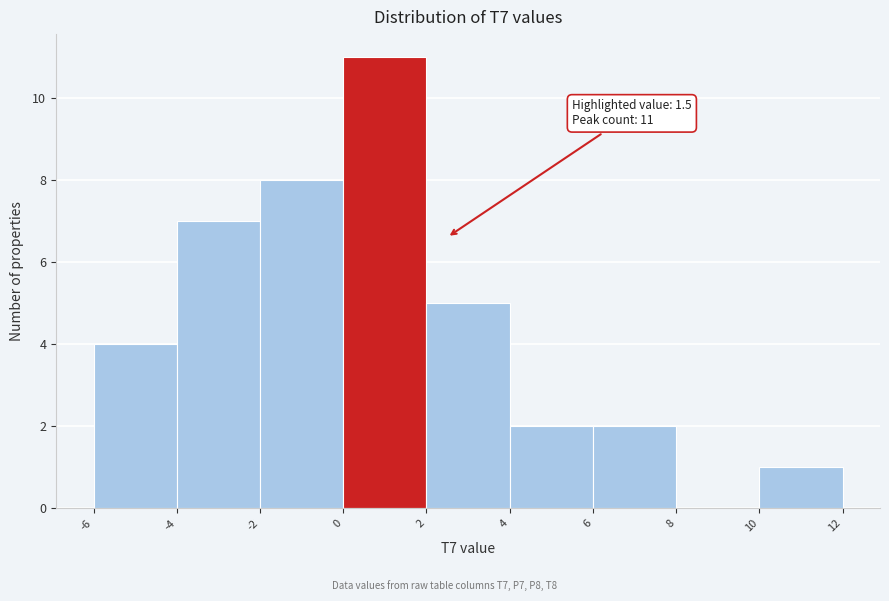

Over which range of the x-axis is the bar tallest?

0 to 2